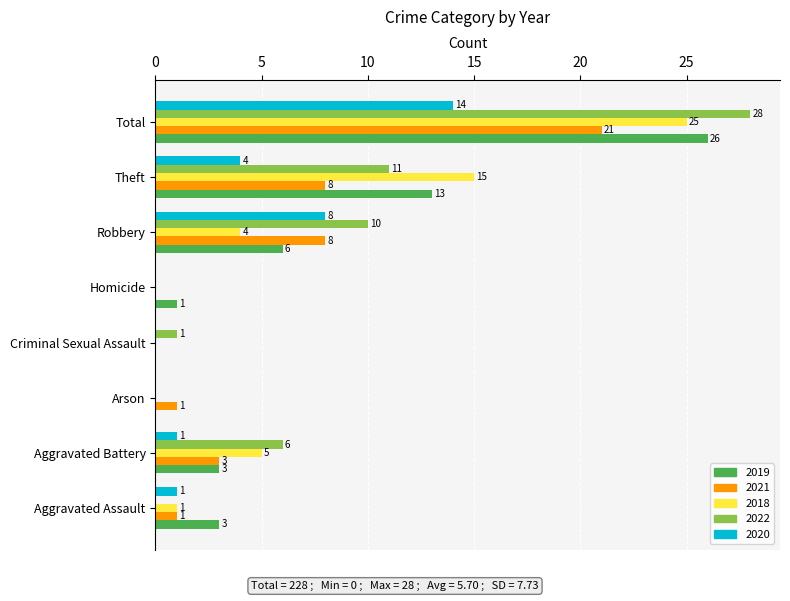

Which series has the largest total across all categories?

2022